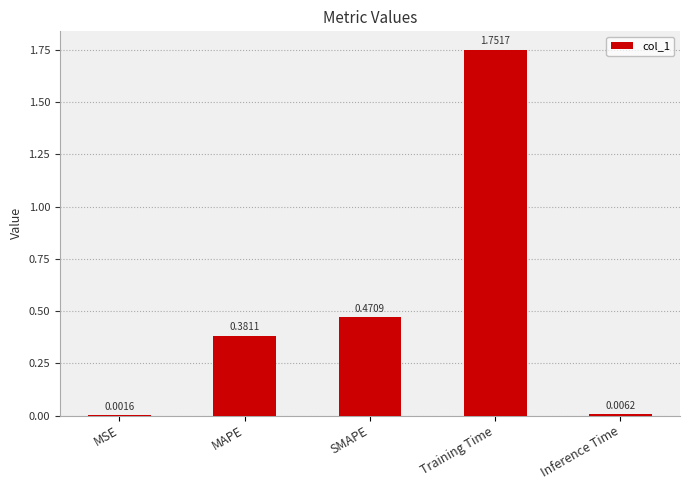

The value at Training Time is 1.0. True or false?

False